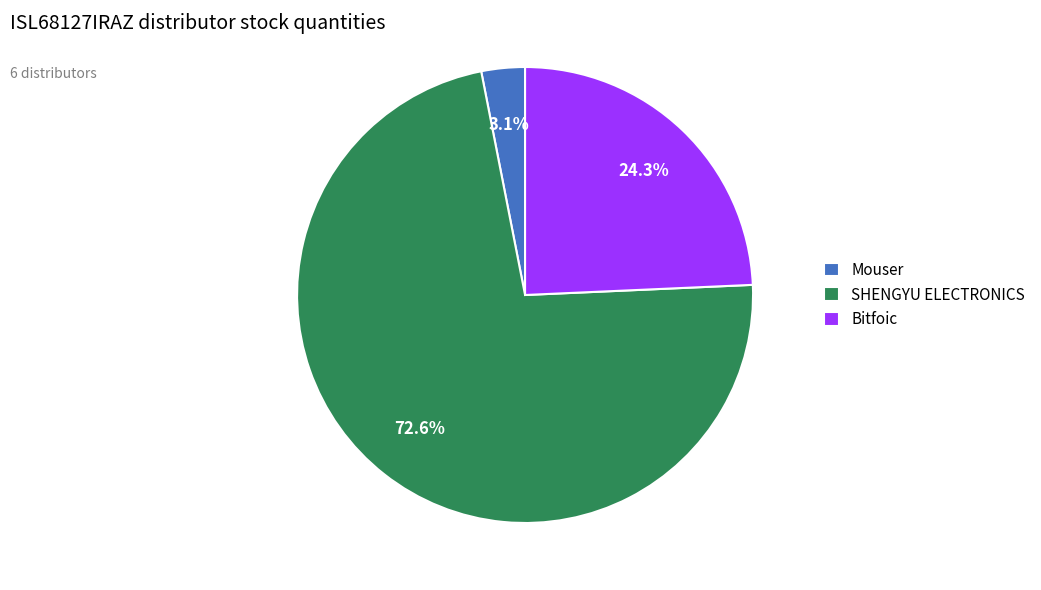

Does any single category account for the majority?

Yes